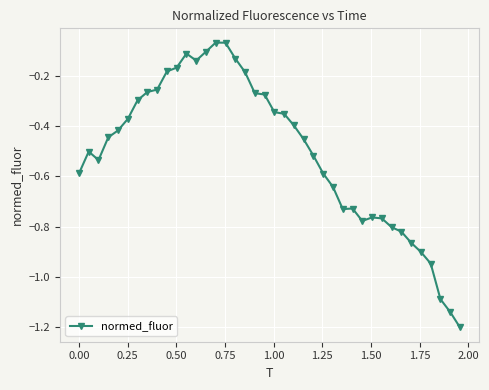

What is the smallest value displayed?

-1.2